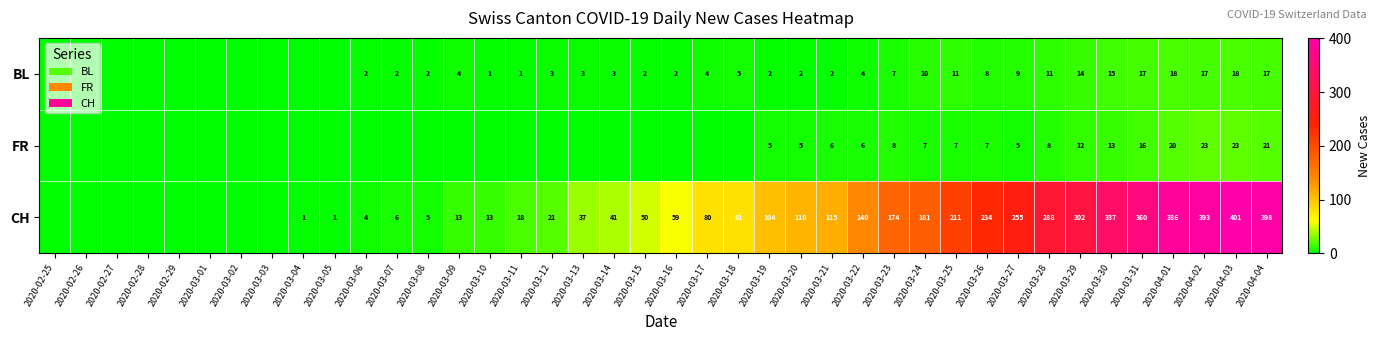

What is the difference between the highest and lowest values at 2020-04-02?

376